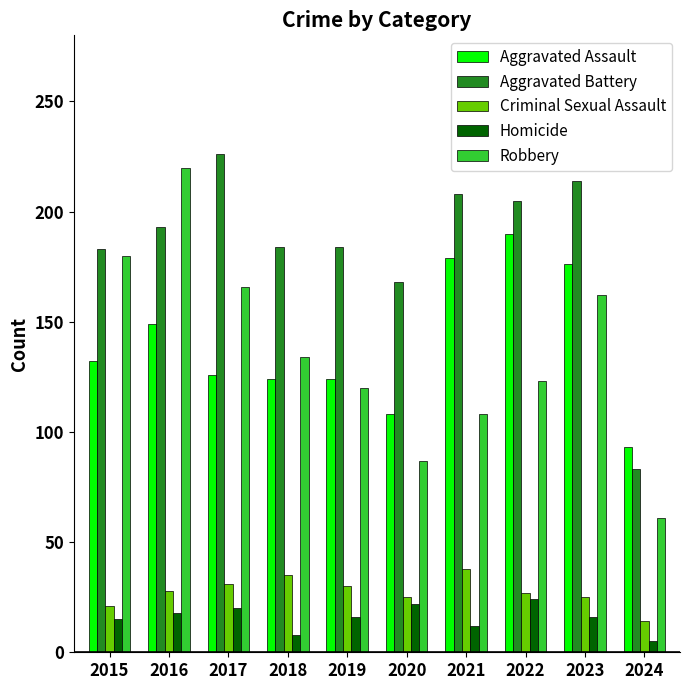

List the labels in order of Robbery value, smallest first.

2024, 2020, 2021, 2019, 2022, 2018, 2023, 2017, 2015, 2016